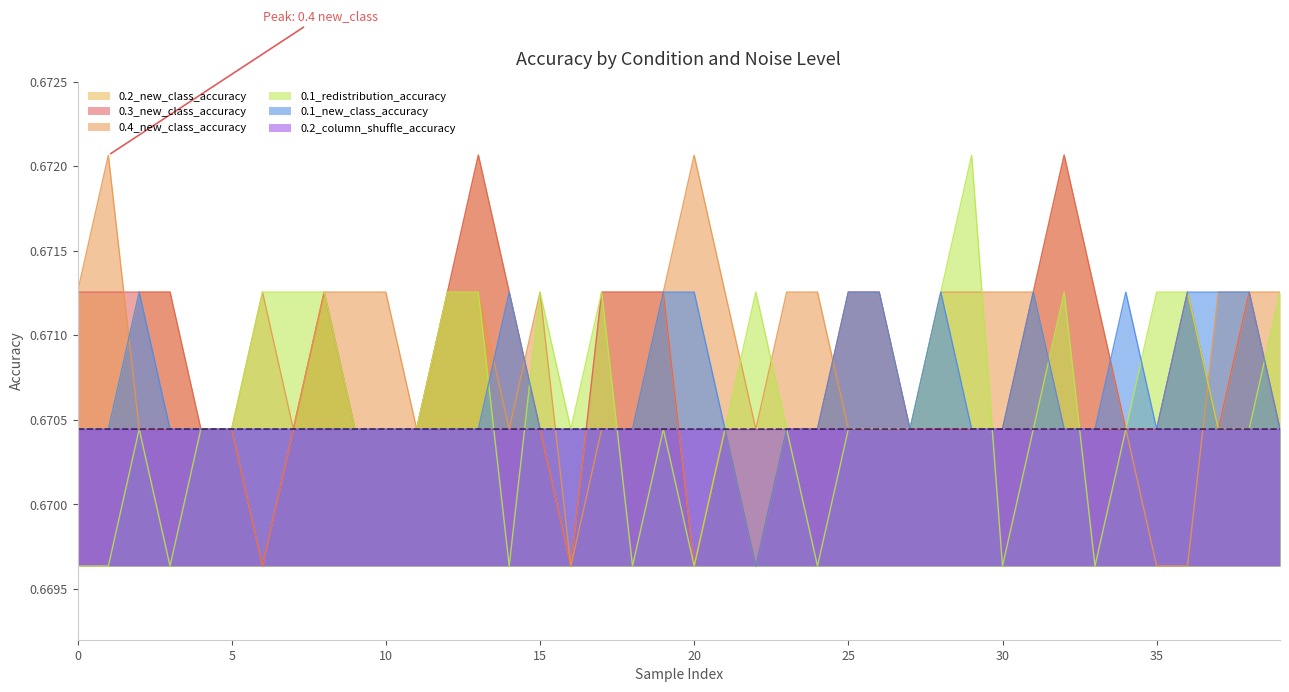

The value of 0.4_new_class_accuracy at 11 is 0.7. True or false?

True